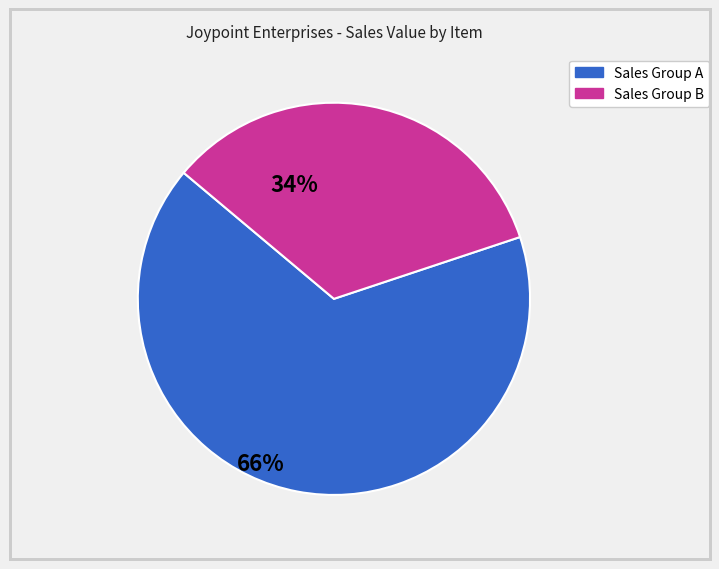

Is there a majority slice in this chart?

Yes